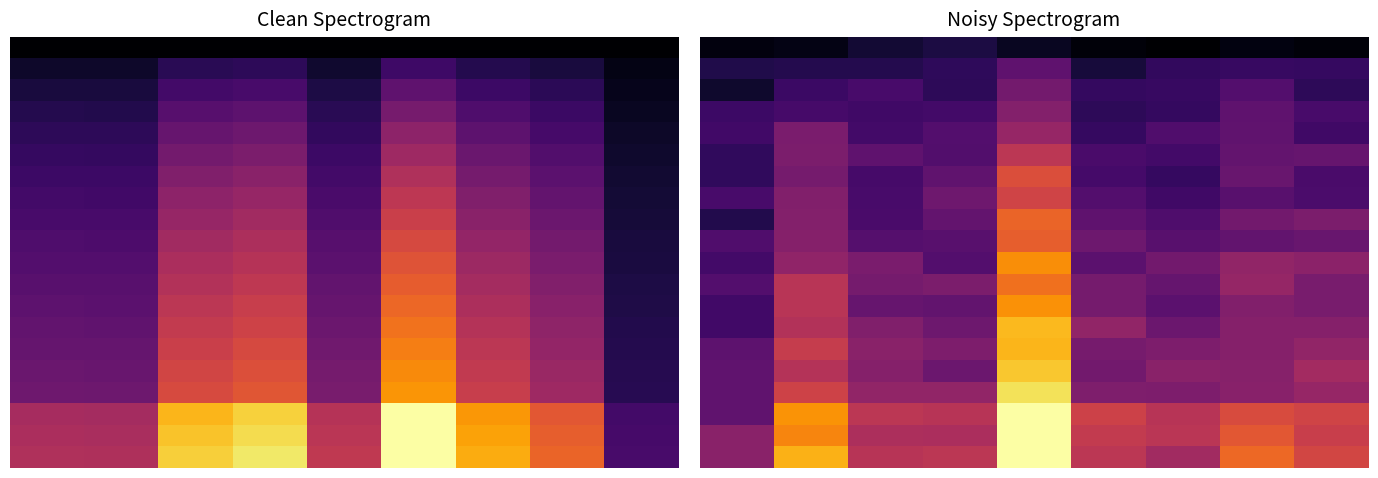

At which category does the chart reach its peak across all series?

4